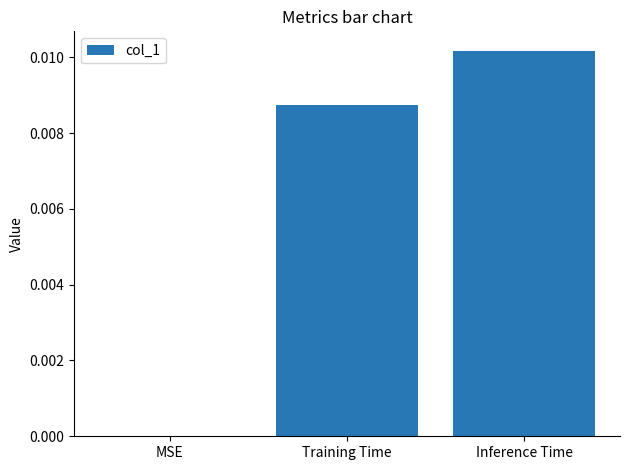

The chart shows a value of 0.0 at MSE. True or false?

True